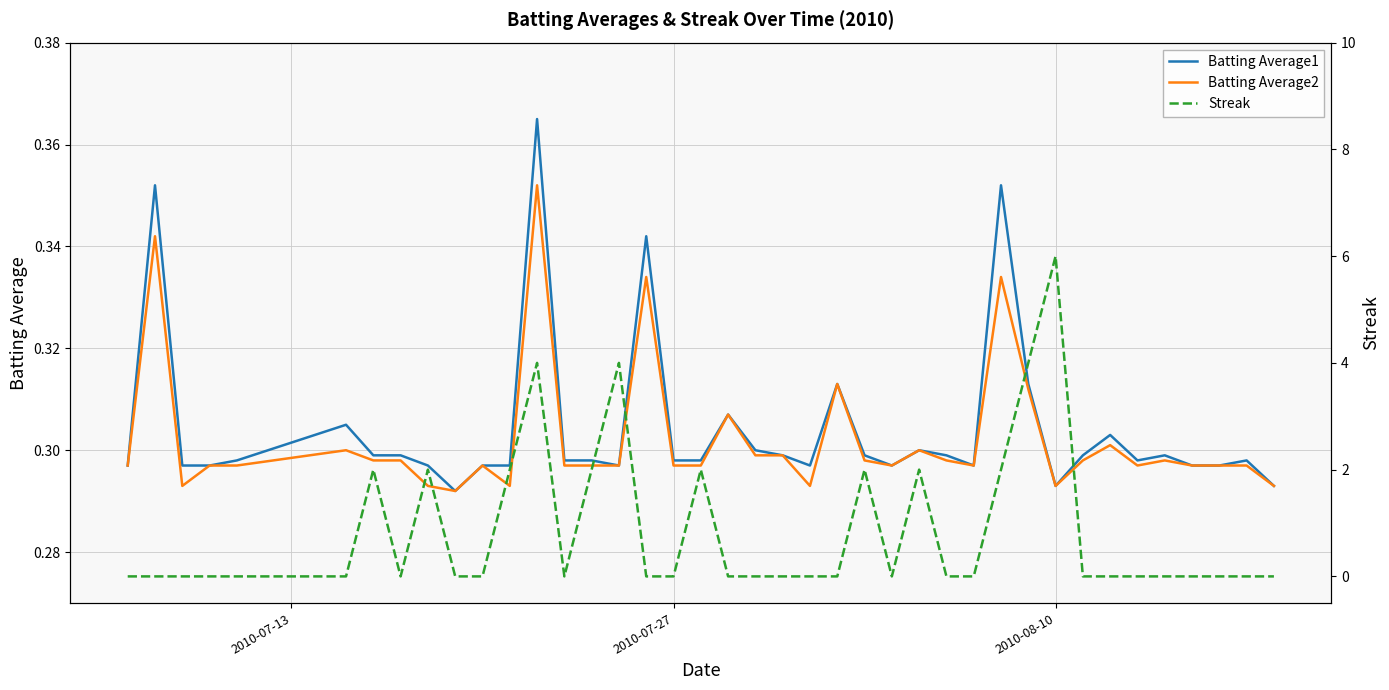

Is this an area chart (filled region under the line)?

No